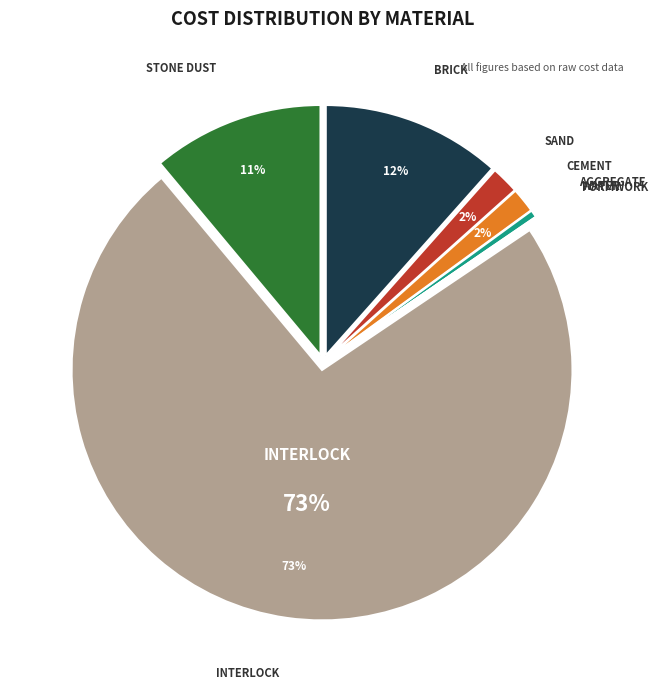

Rank the categories by value from lowest to highest.

Water, Formwork, Aggregate, Cement, Sand, Stone Dust, Brick, Interlock